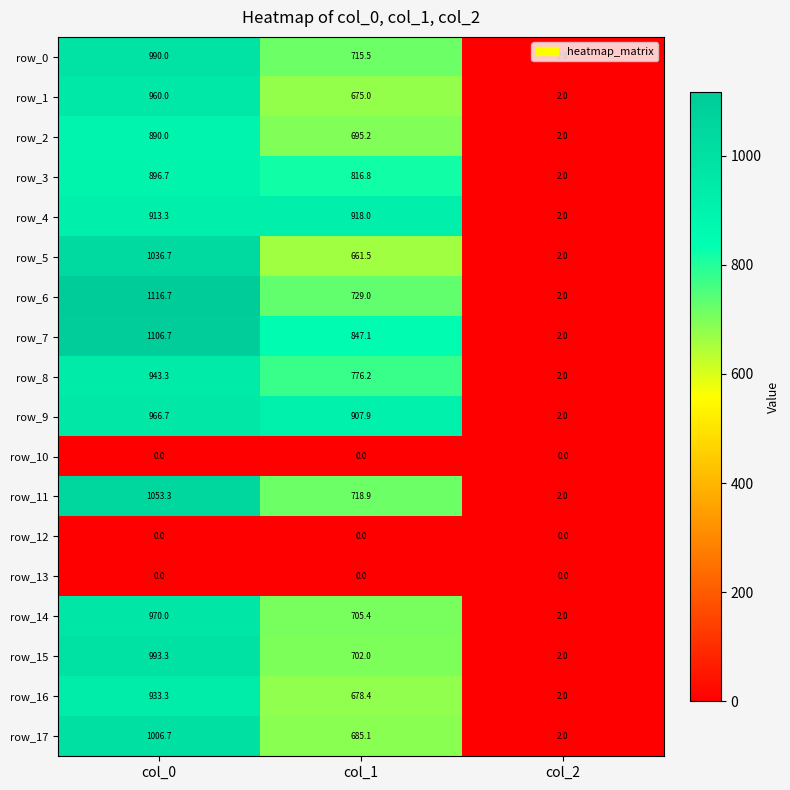

Rank the categories by row_3 value from lowest to highest.

col_2, col_1, col_0